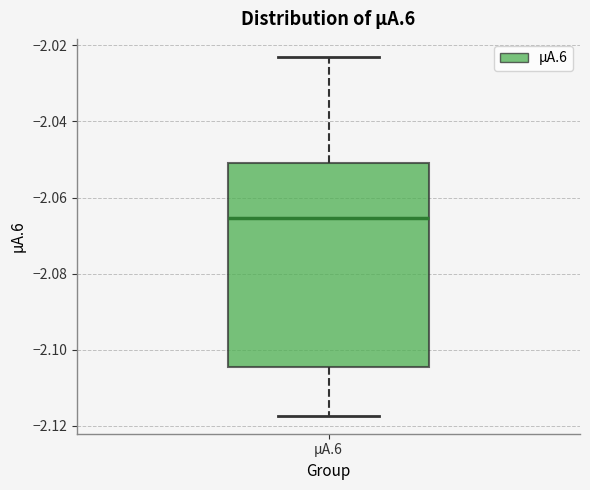

Read this box plot against the y-axis: the position of the median line, the range covered by the box, and the ends of both whiskers. The values are not printed on the chart, so give them approximately, as read against the axis.

median -2.066, box -2.104 to -2.050, whiskers -2.118 to -2.022